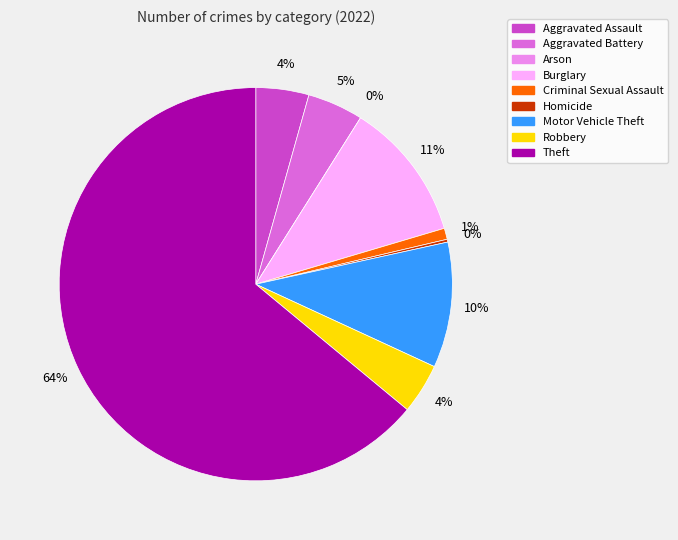

What is the total percentage of Motor Vehicle Theft and Theft?

74.3%